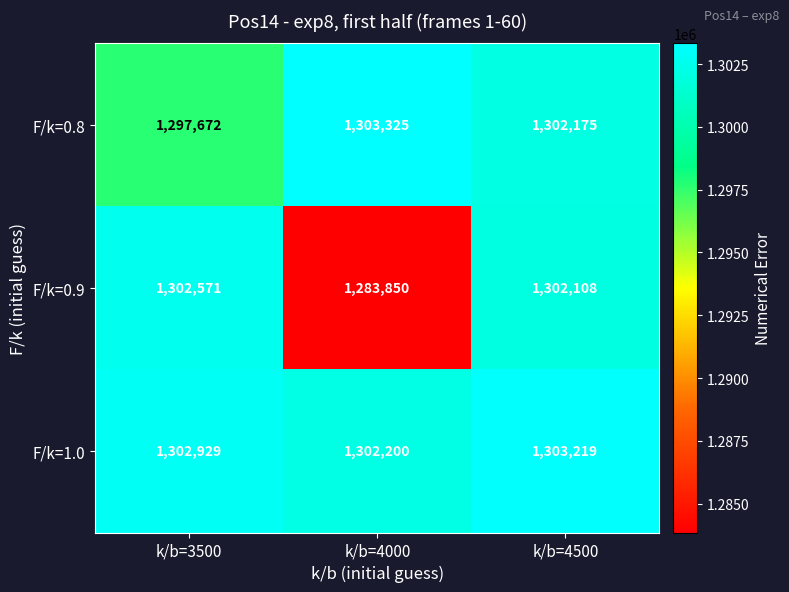

At k/b=4500, list the series in order from largest to smallest.

F/k=1.0, F/k=0.8, F/k=0.9